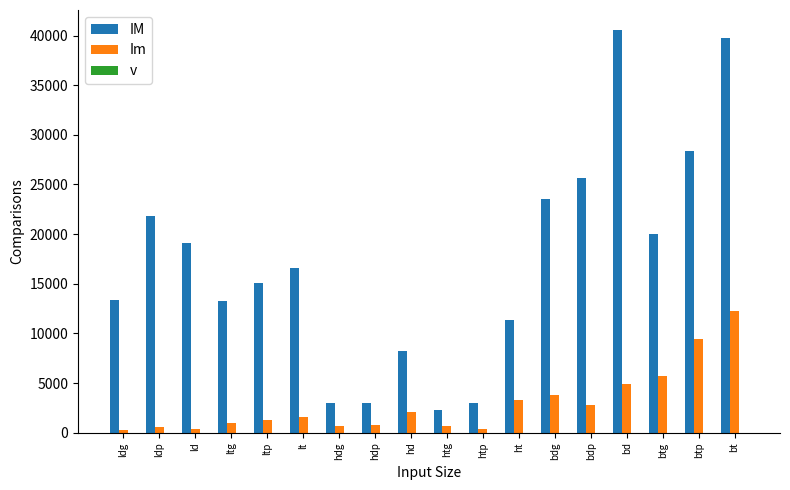

Between hd and bdp, which series saw the biggest shift?

IM